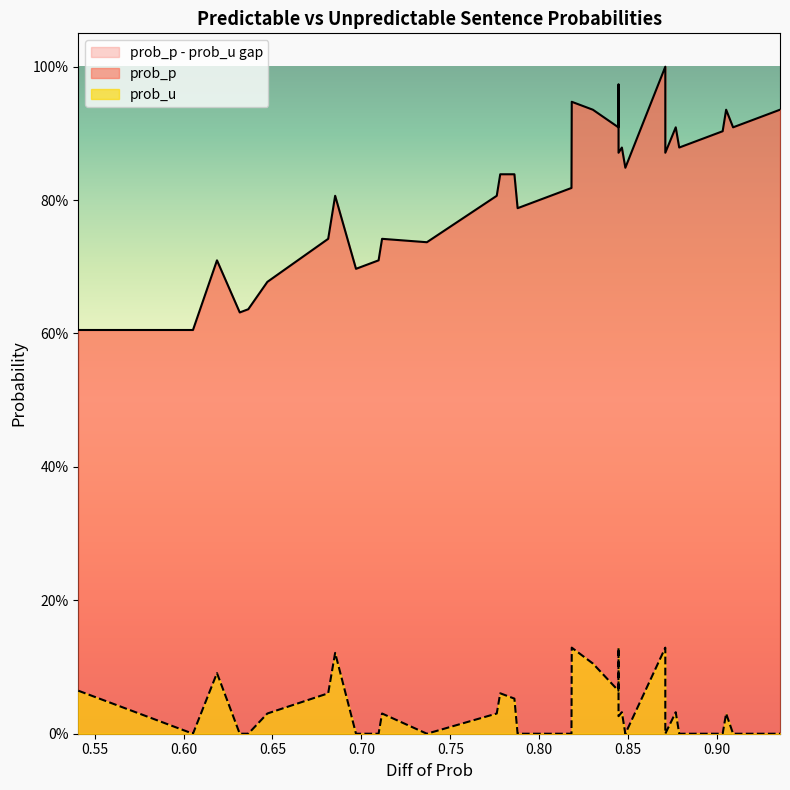

How many values in prob_u are above zero?

18